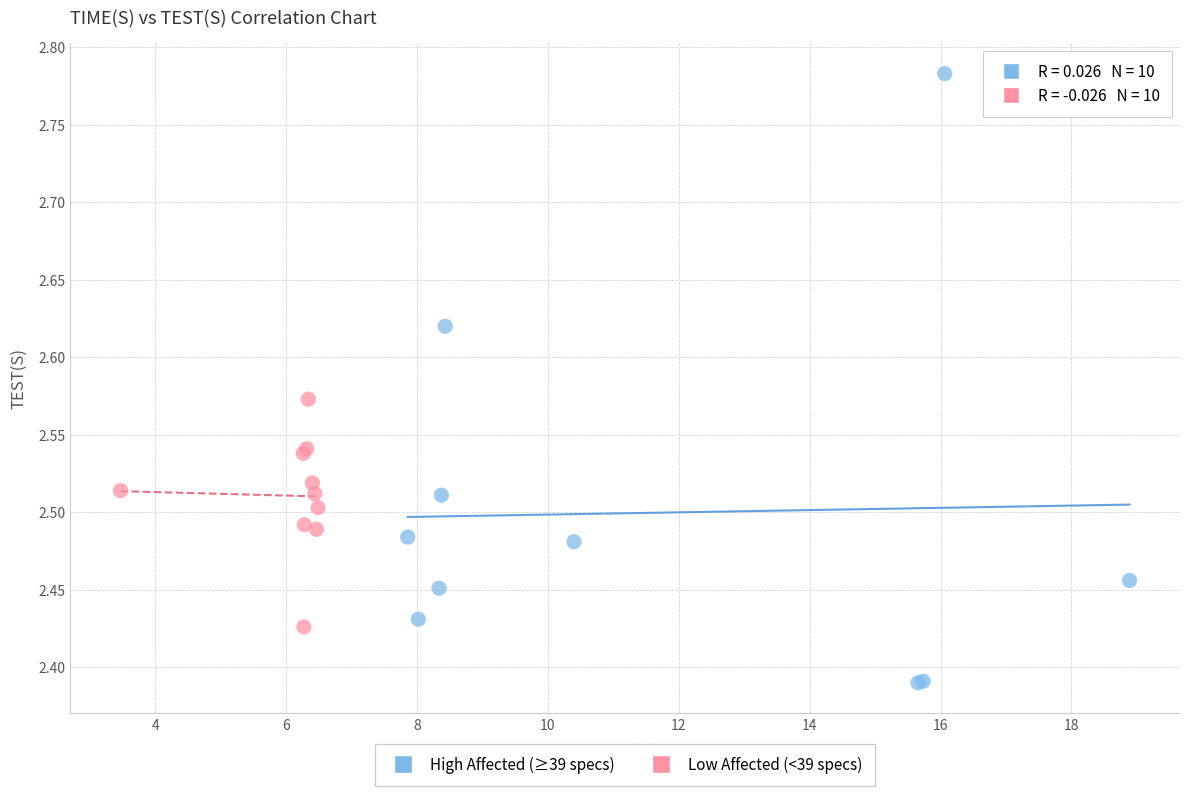

Which series has the widest spread of Y values?

High Affected (≥39 specs)